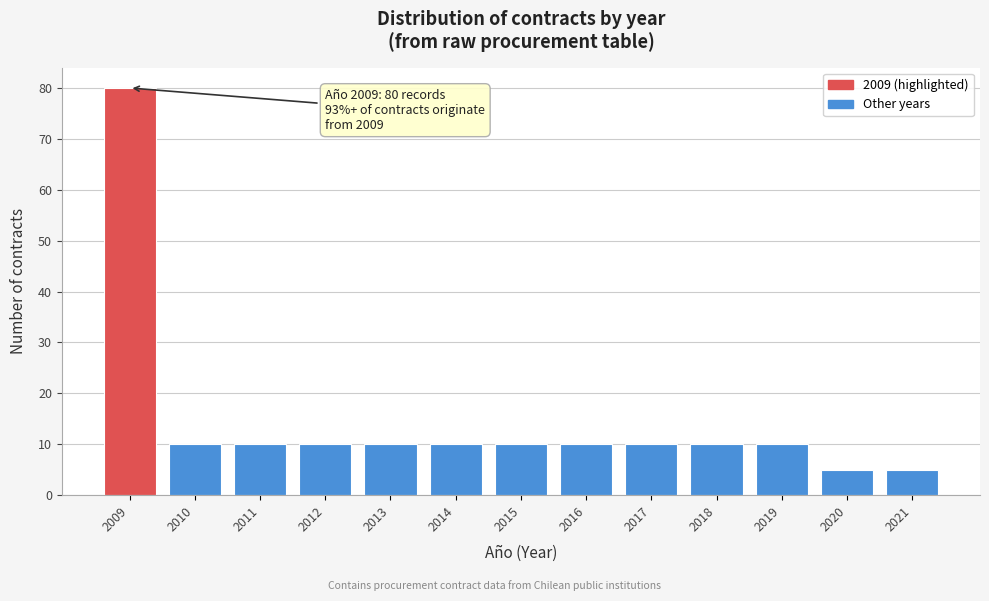

Reading left to right, extract all data points from this chart.

2009=80	2010=10	2011=10	2012=10	2013=10	2014=10	2015=10	2016=10	2017=10	2018=10	2019=10	2020=5	2021=5